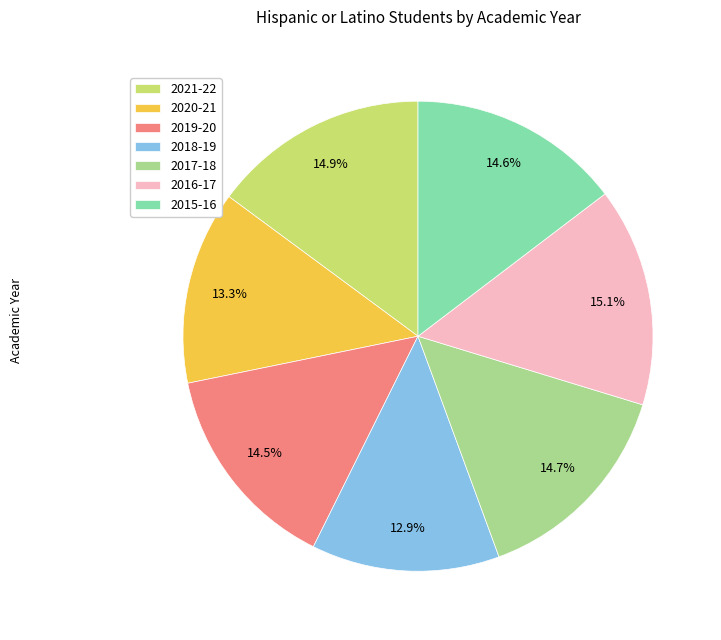

The 2017-18 slice represents 7% of the pie. True or false?

False